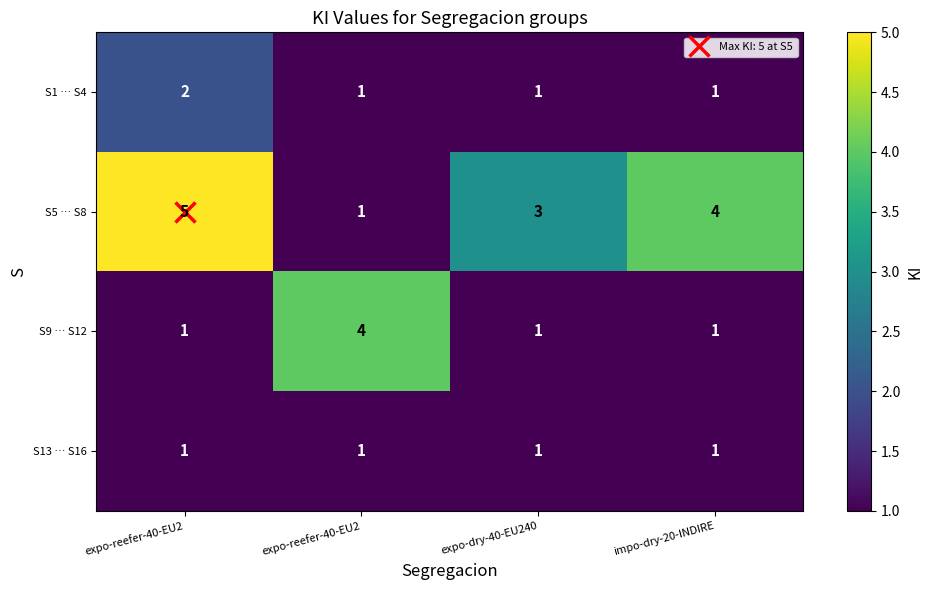

How many data points in S5 … S8 are less than 4?

2